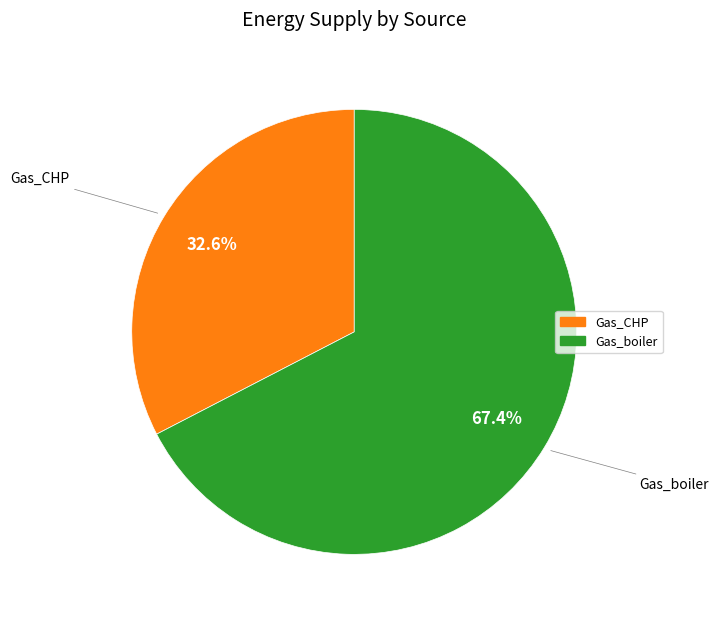

To the nearest percent, what is the difference between the Gas_CHP and Gas_boiler slice percentages?

35%